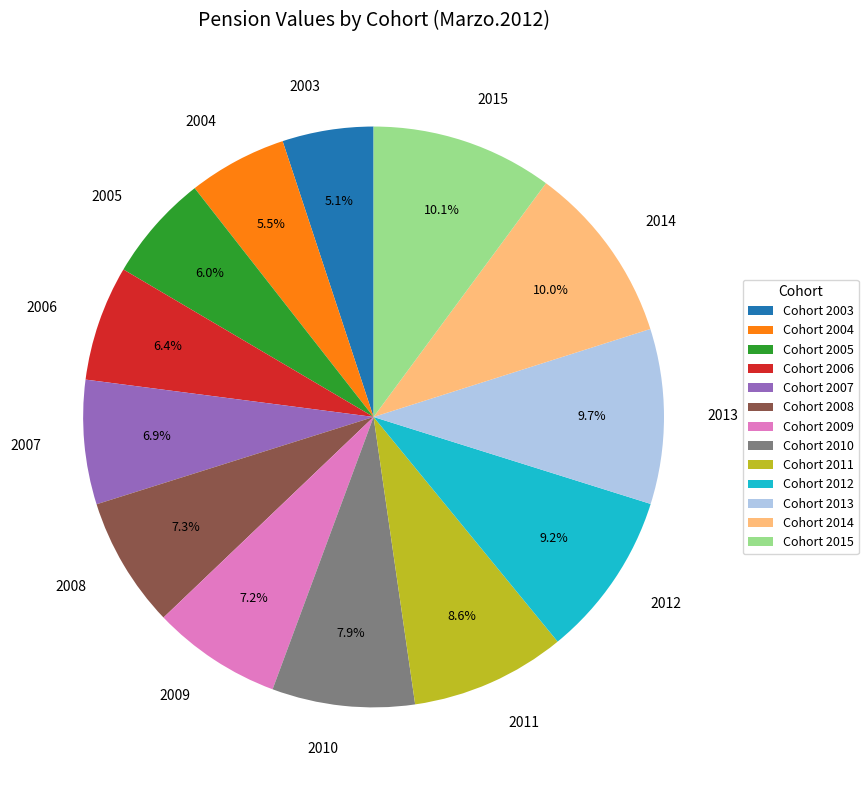

What percentage is NOT represented by 2012?

90.8%